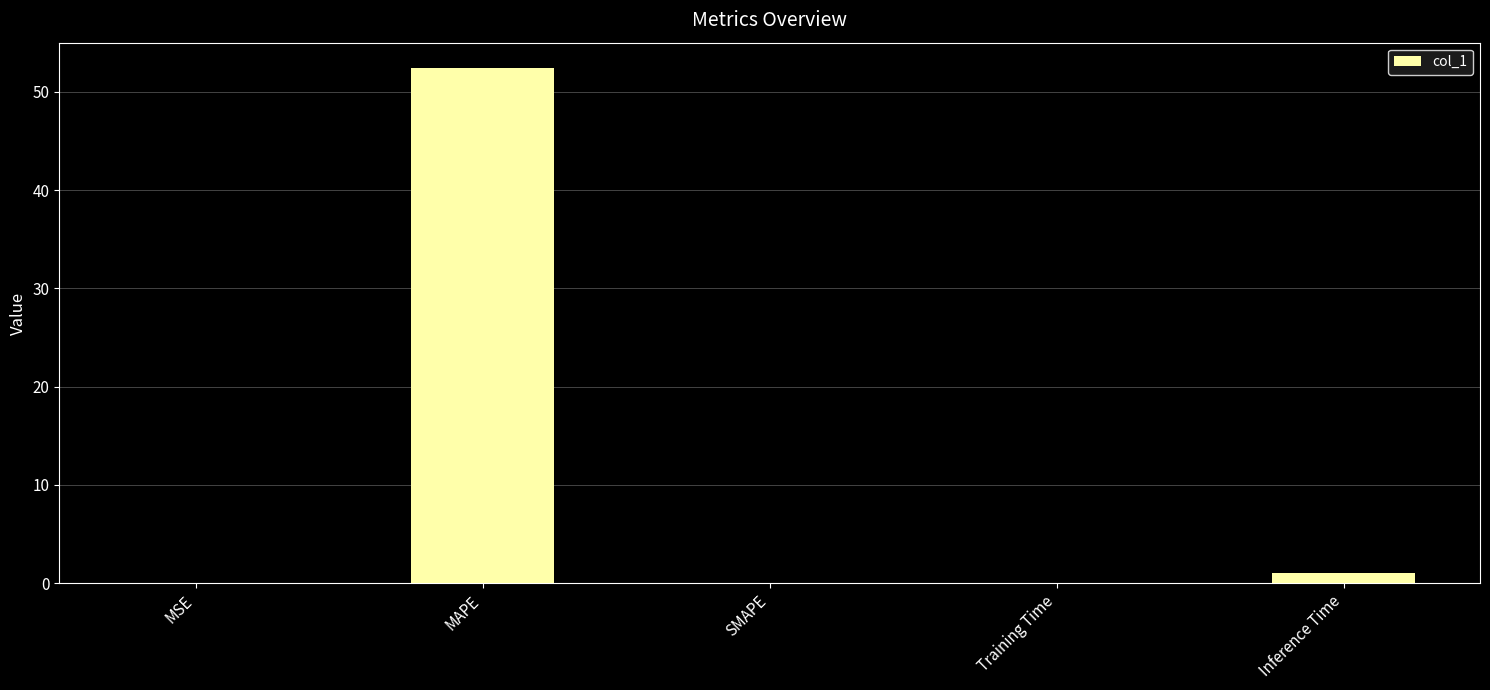

What is the change in value from MSE to Inference Time?

+1.0